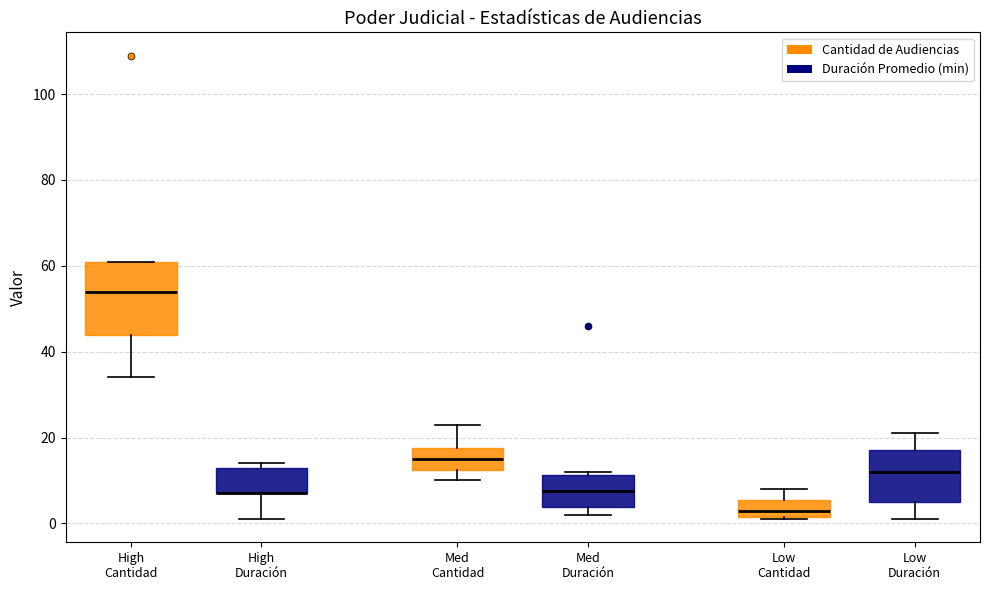

Where does the median line of the box for Med Duración sit on the y-axis? The values are not printed on the chart, so give them approximately, as read against the axis.

8